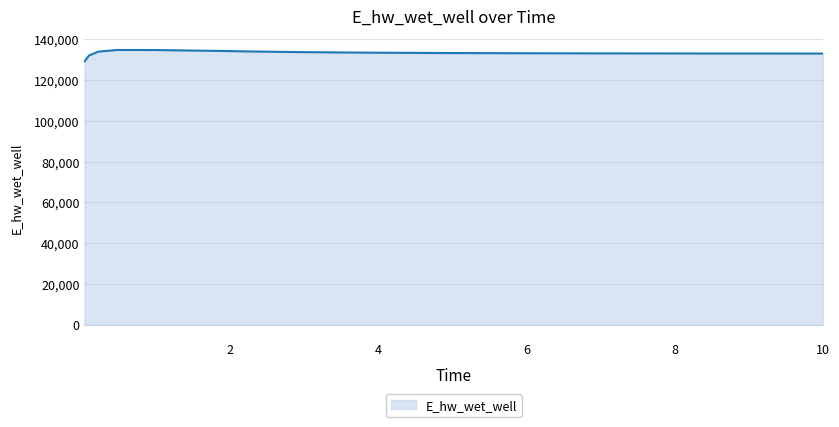

What is the minimum value shown in the chart?

129070.3